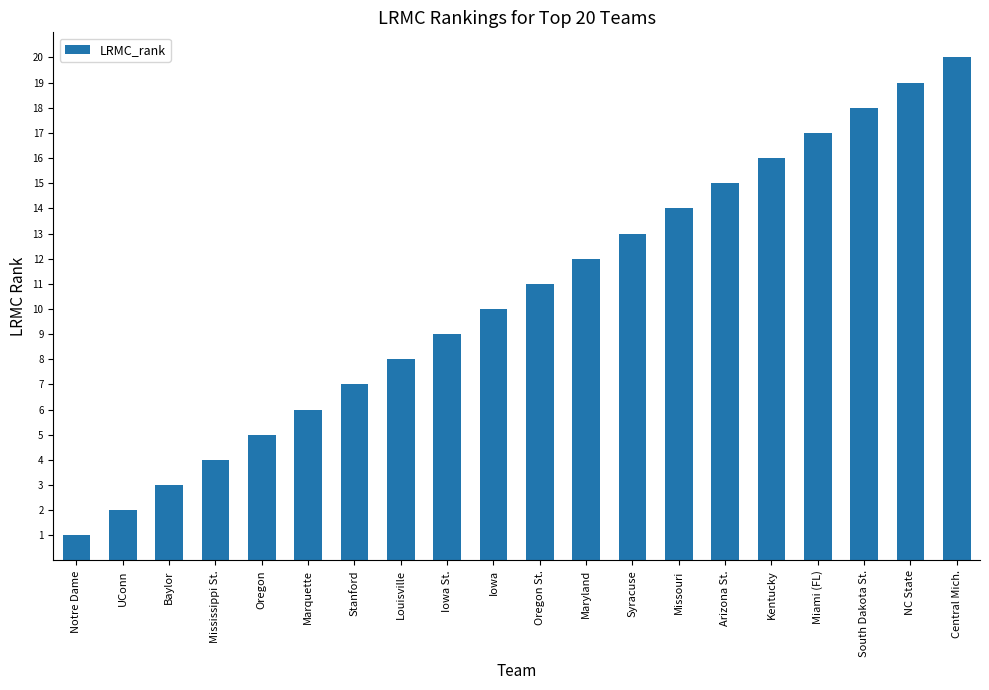

Reading right to left, extract all data points from this chart.

Central Mich.=20	NC State=19	South Dakota St.=18	Miami (FL)=17	Kentucky=16	Arizona St.=15	Missouri=14	Syracuse=13	Maryland=12	Oregon St.=11	Iowa=10	Iowa St.=9	Louisville=8	Stanford=7	Marquette=6	Oregon=5	Mississippi St.=4	Baylor=3	UConn=2	Notre Dame=1